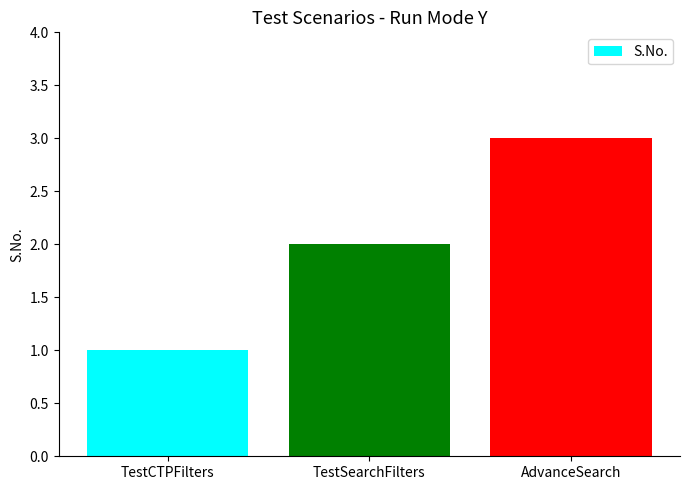

Between TestSearchFilters and TestCTPFilters, which is larger?

TestSearchFilters